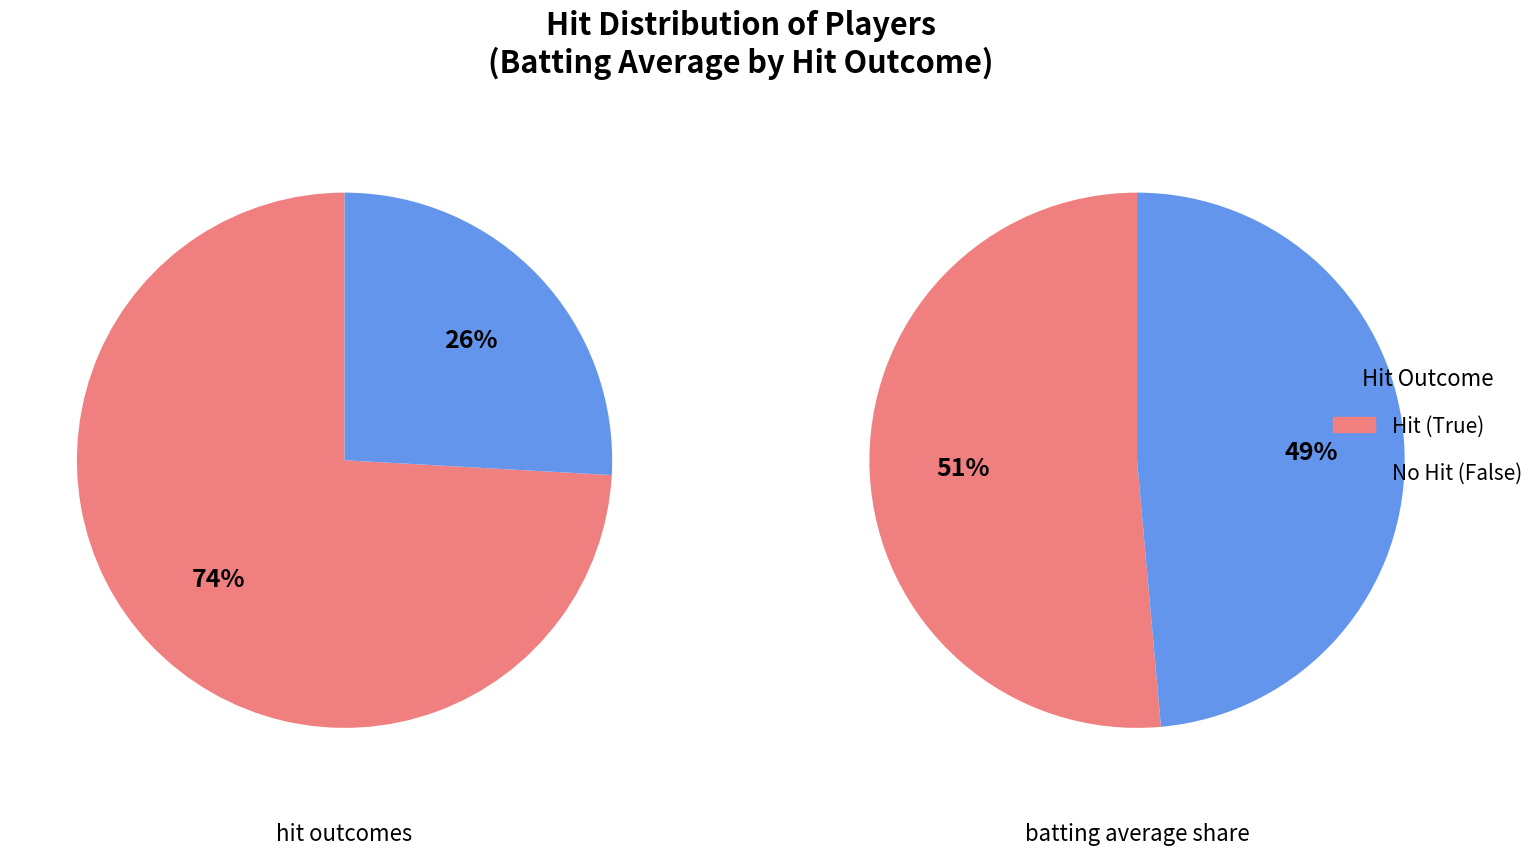

Rank the categories by value from highest to lowest.

True_count, False_count, True, False